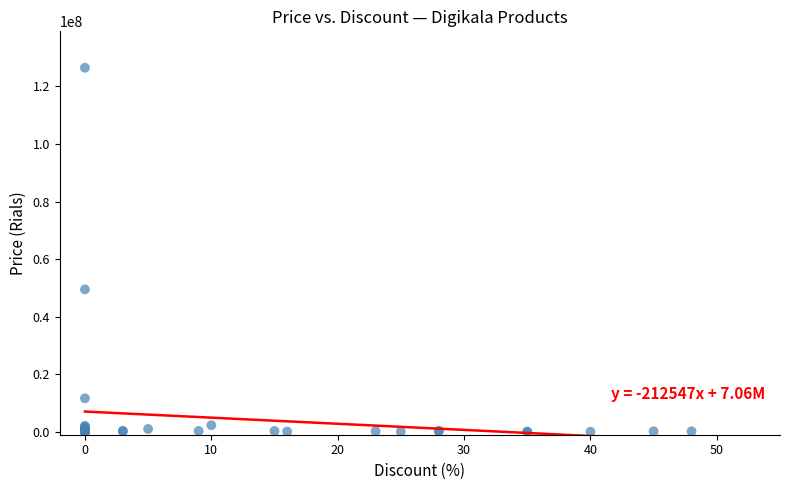

What Y value in the scatter plot is closest to 63269500?

49487000